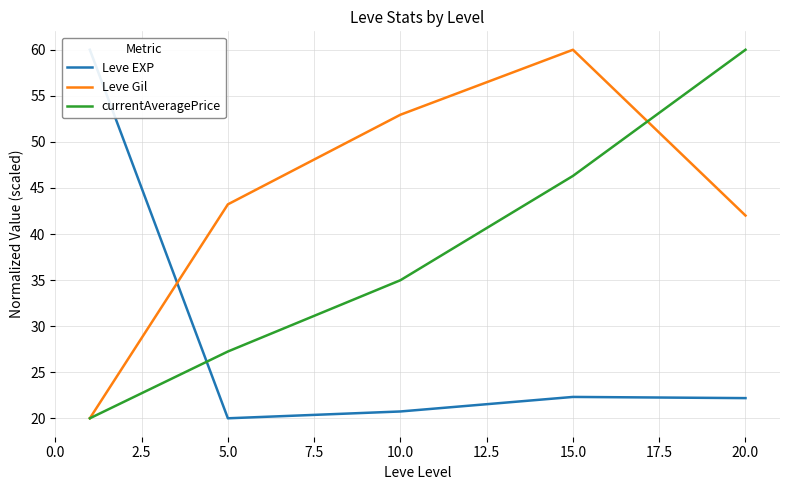

What is the maximum value for Leve Gil?

60.0